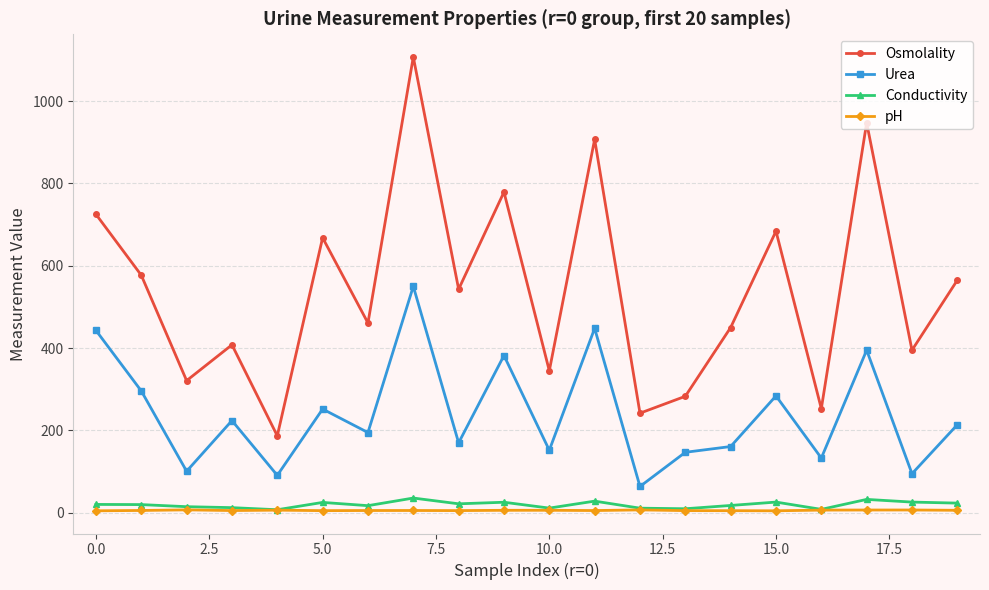

Which series has the widest spread of values?

Osmolality